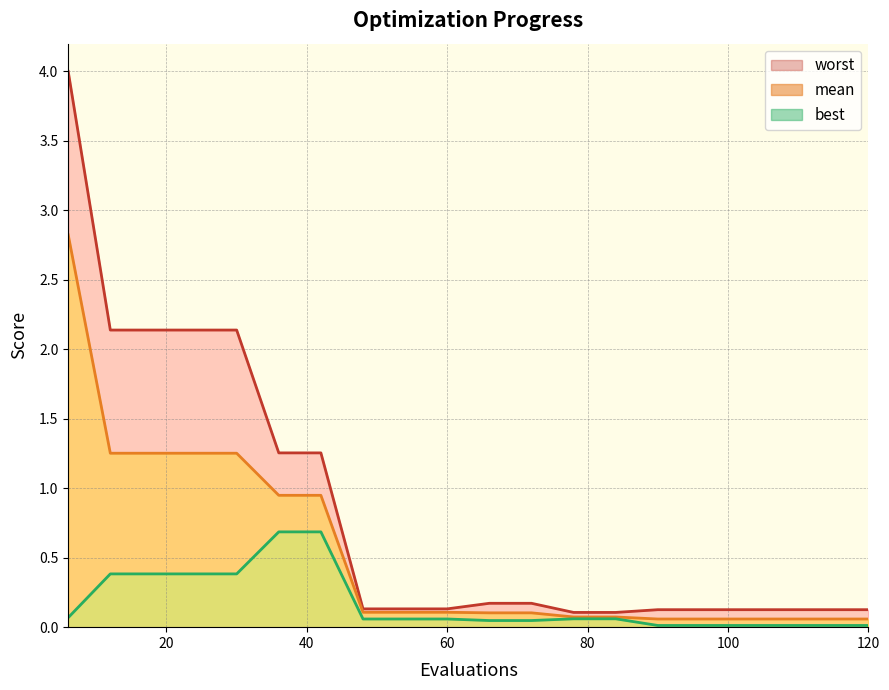

What is the value of the worst point at the 12th from the left?

0.2